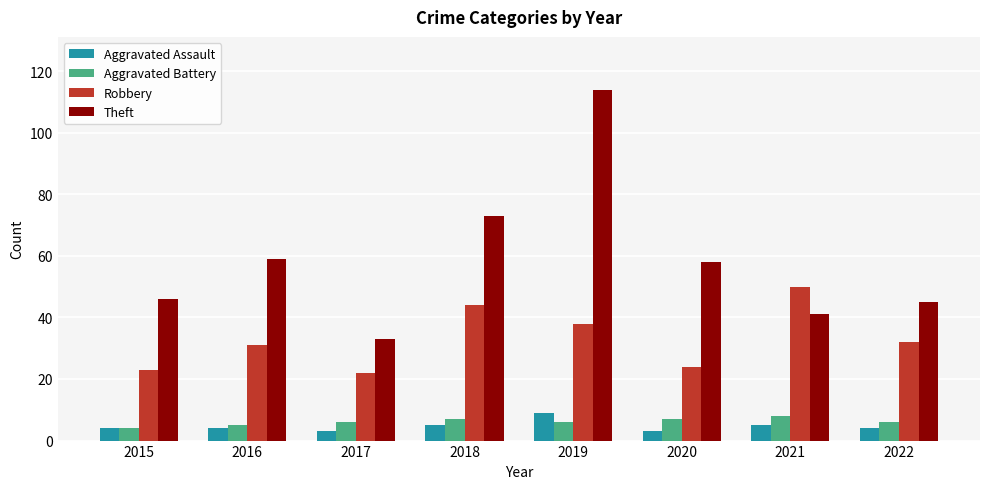

Which series has the widest spread of values?

Theft